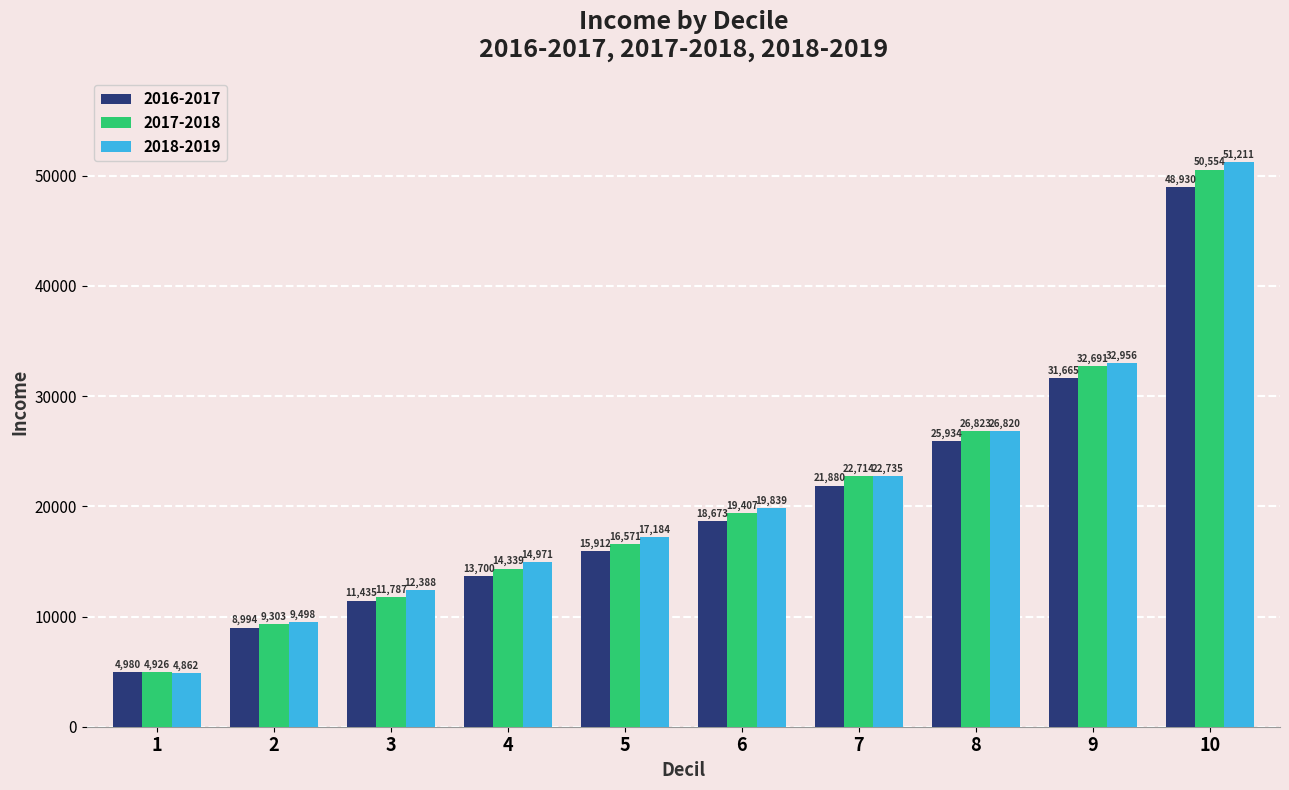

What is the total value across all series at 7?

67330.6